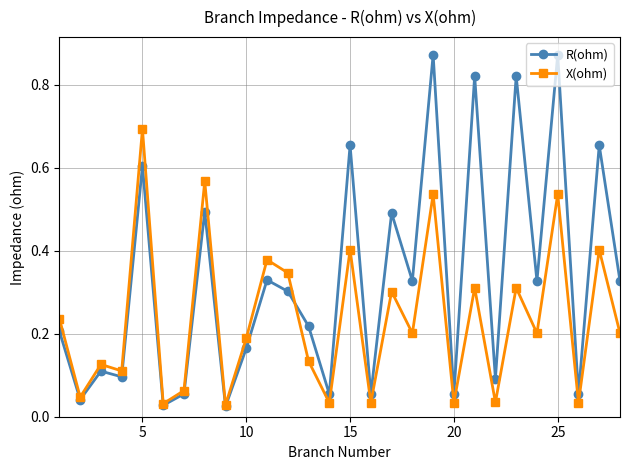

Rank the series by their average value, from lowest to highest.

X(ohm), R(ohm)